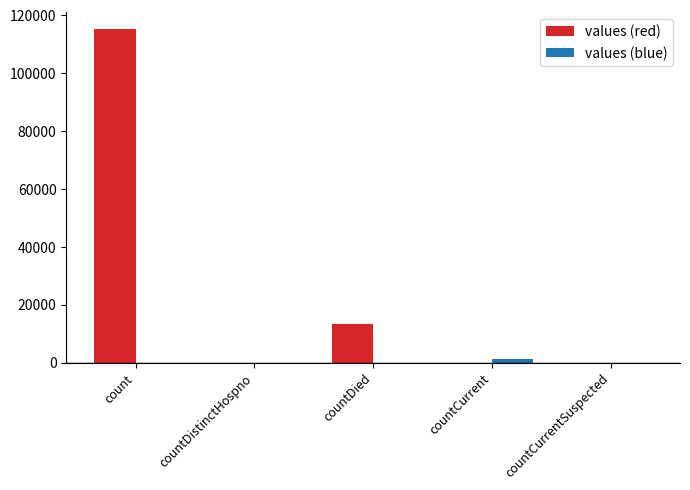

How many data points in values (blue) are above 0?

1